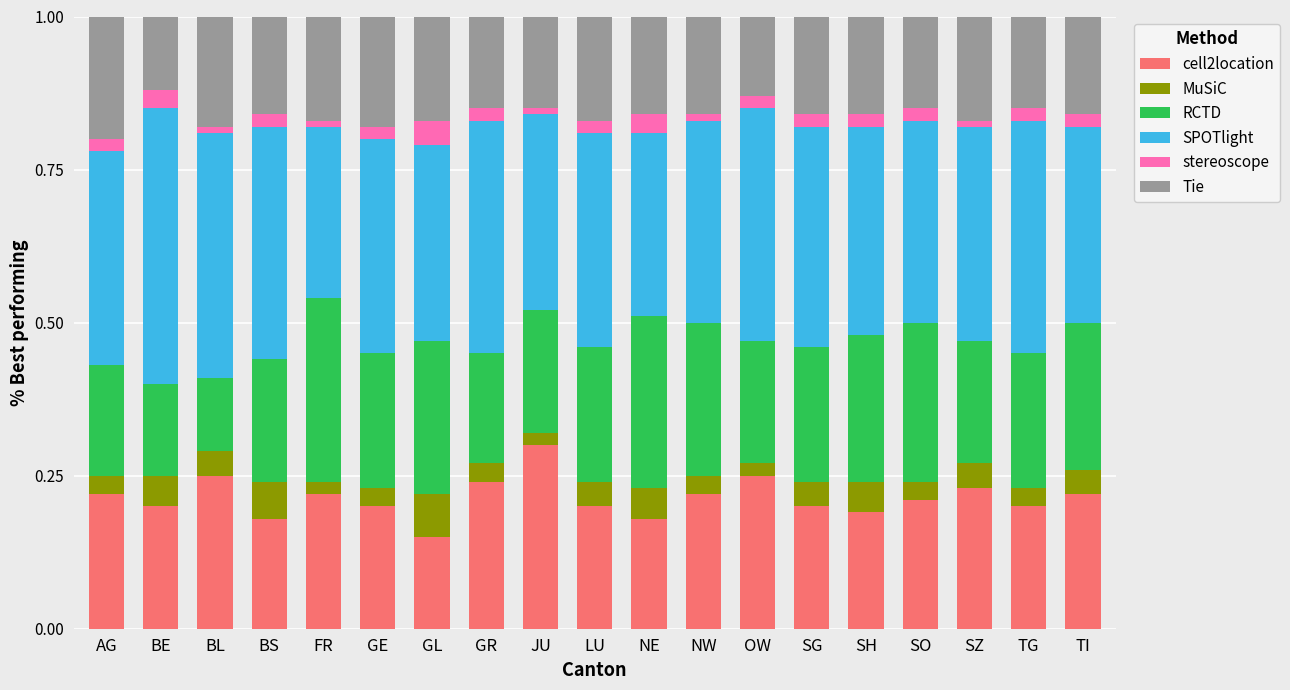

How many bars are there in total?

19